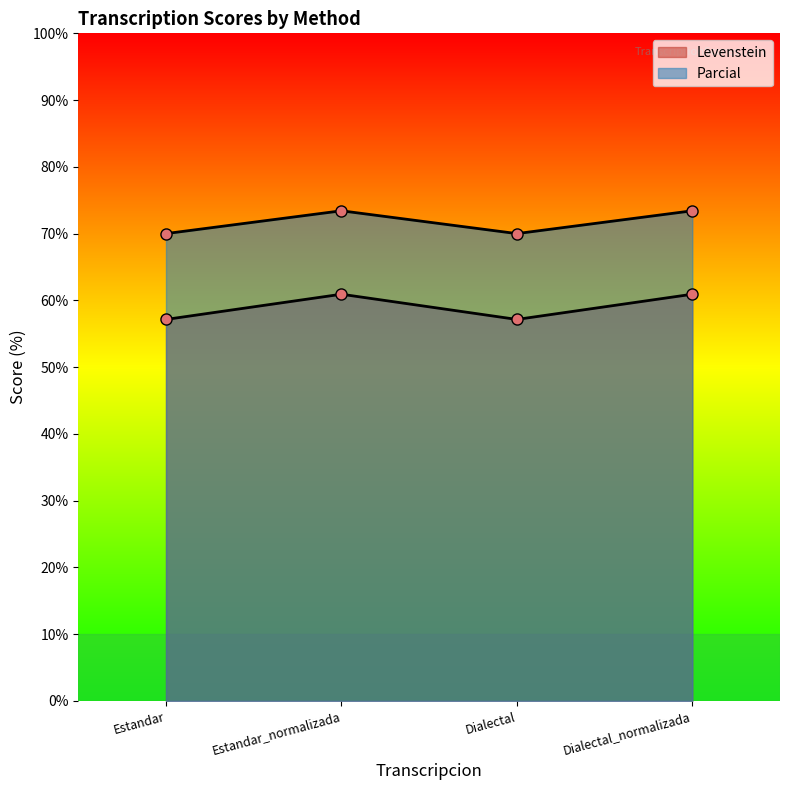

At which category does the chart reach its peak across all series?

Estandar_normalizada